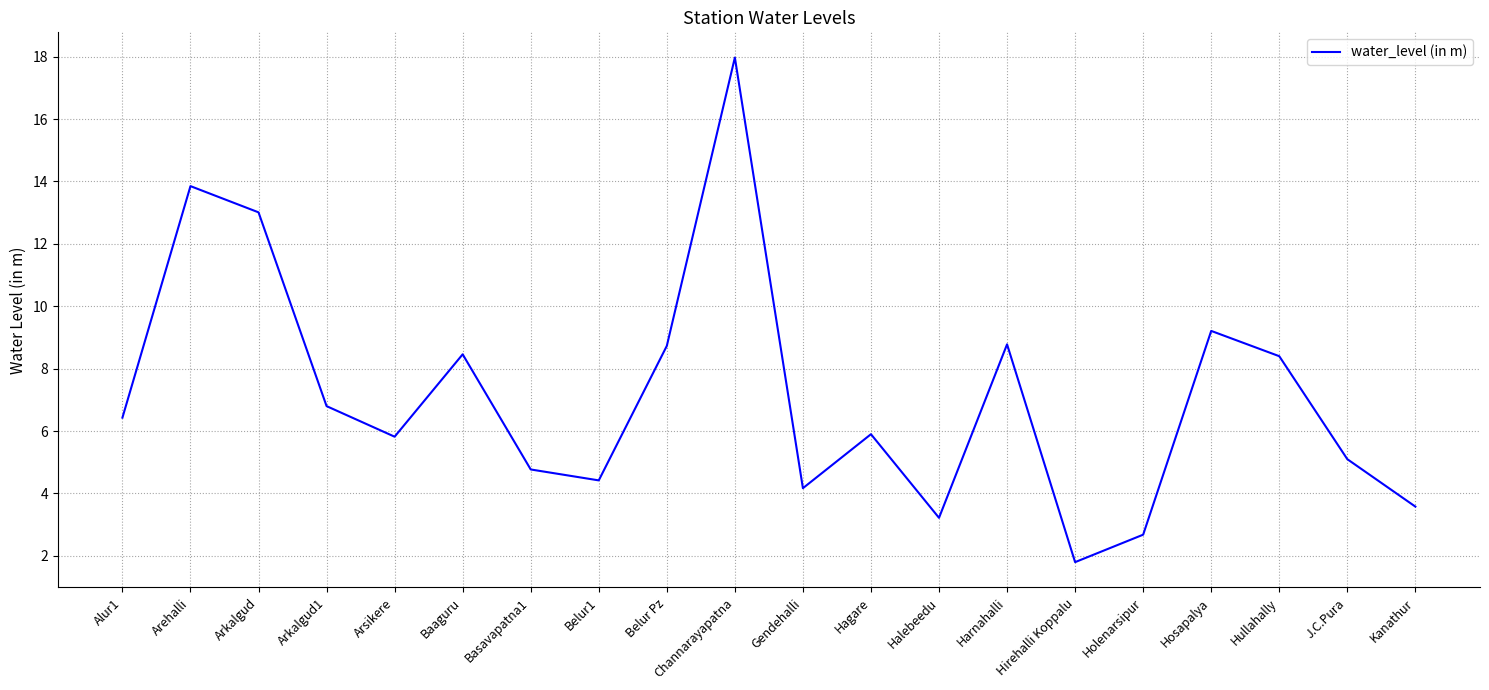

What position from the right is Arsikere?

16